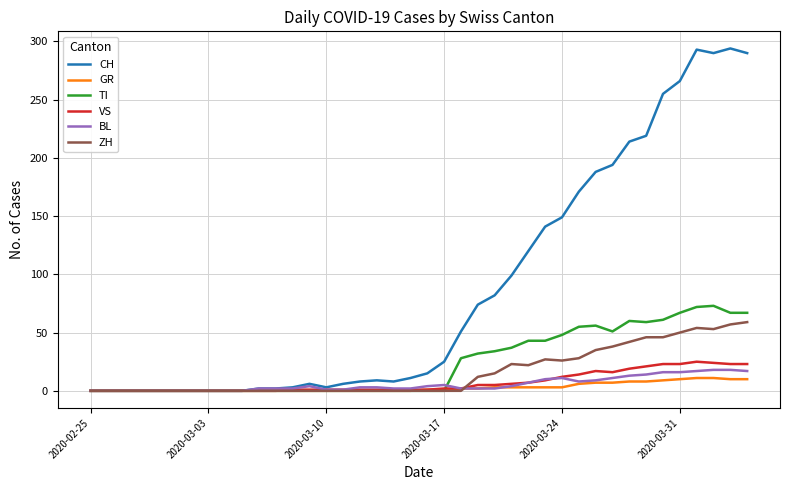

Which series has the widest spread of values?

CH